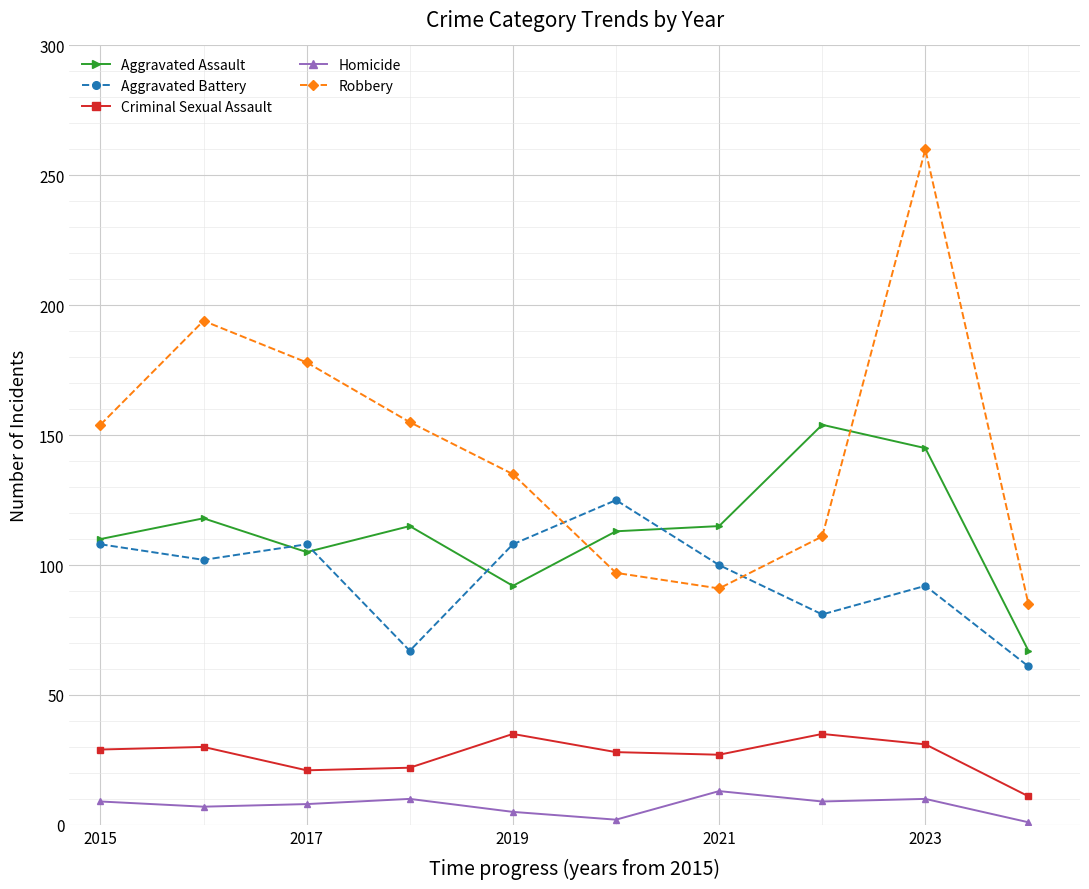

Which series has the widest spread of values?

Robbery